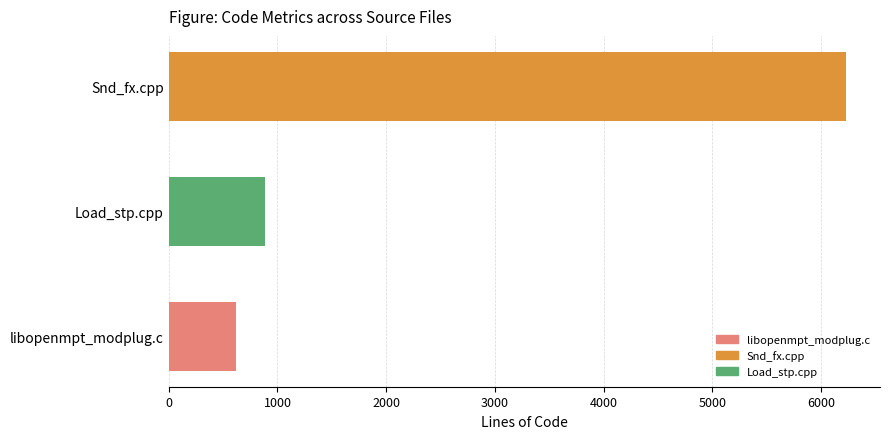

What is the difference between the second highest and minimum values?

264